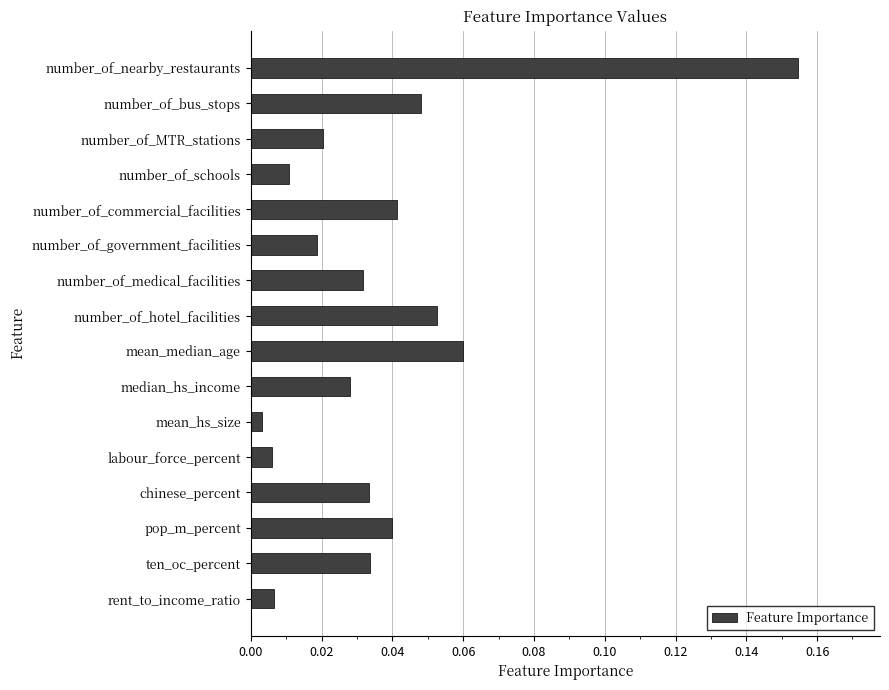

At which category does the chart reach its peak across all series?

number_of_nearby_restaurants